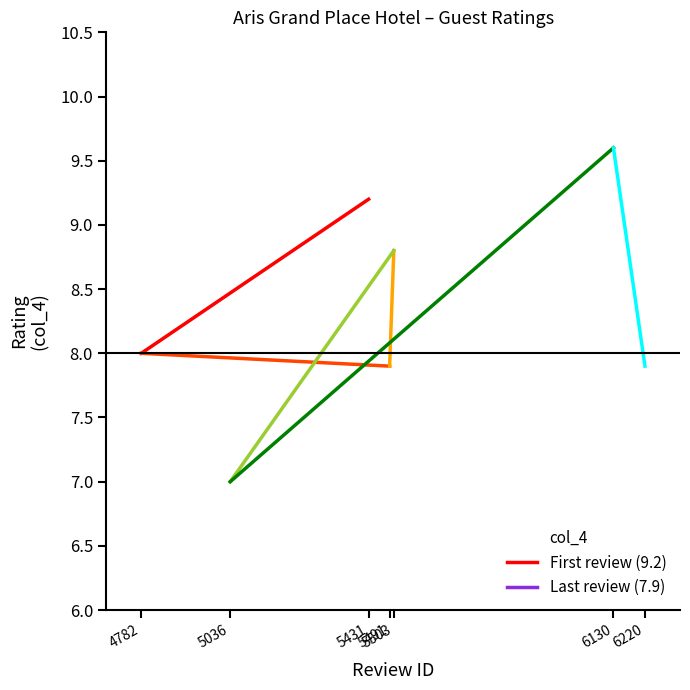

List the labels in order of value, largest first.

6130, 5431, 5503, 4782, 5491, 6220, 5036